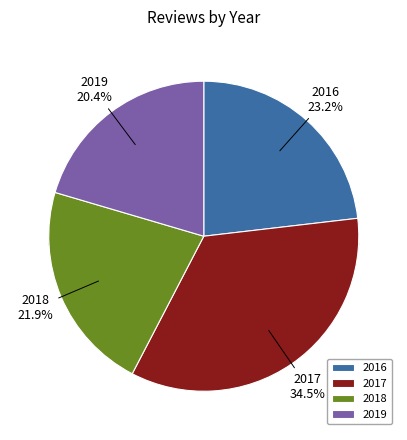

To the nearest percent, what is the difference between the largest and smallest slice percentages?

14%